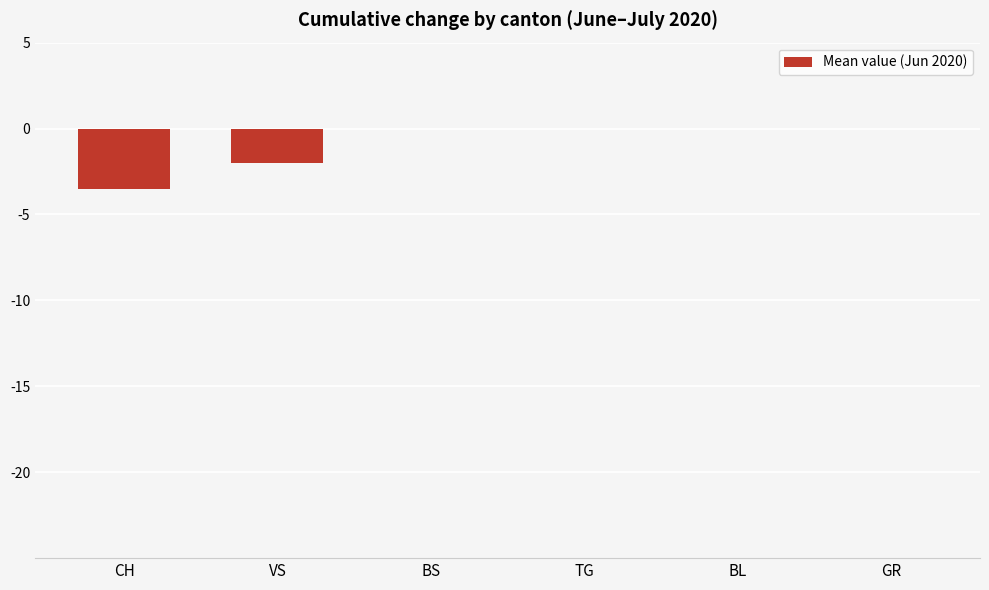

How many categories are shown in the chart?

6